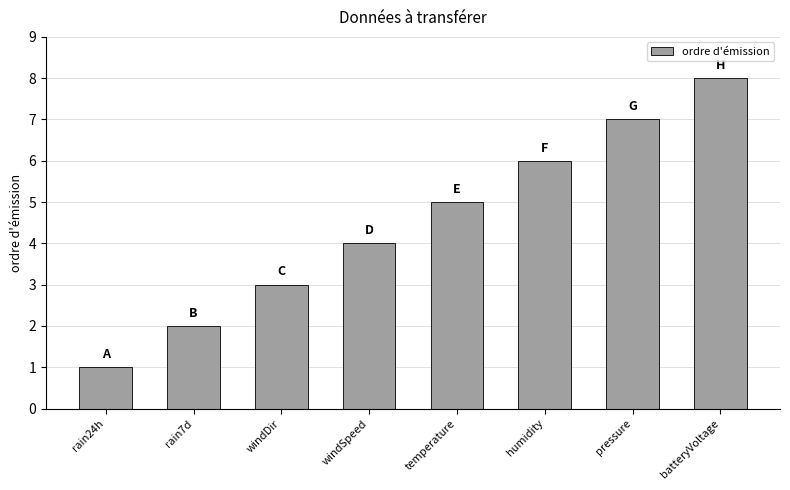

How many categories are shown in the chart?

8